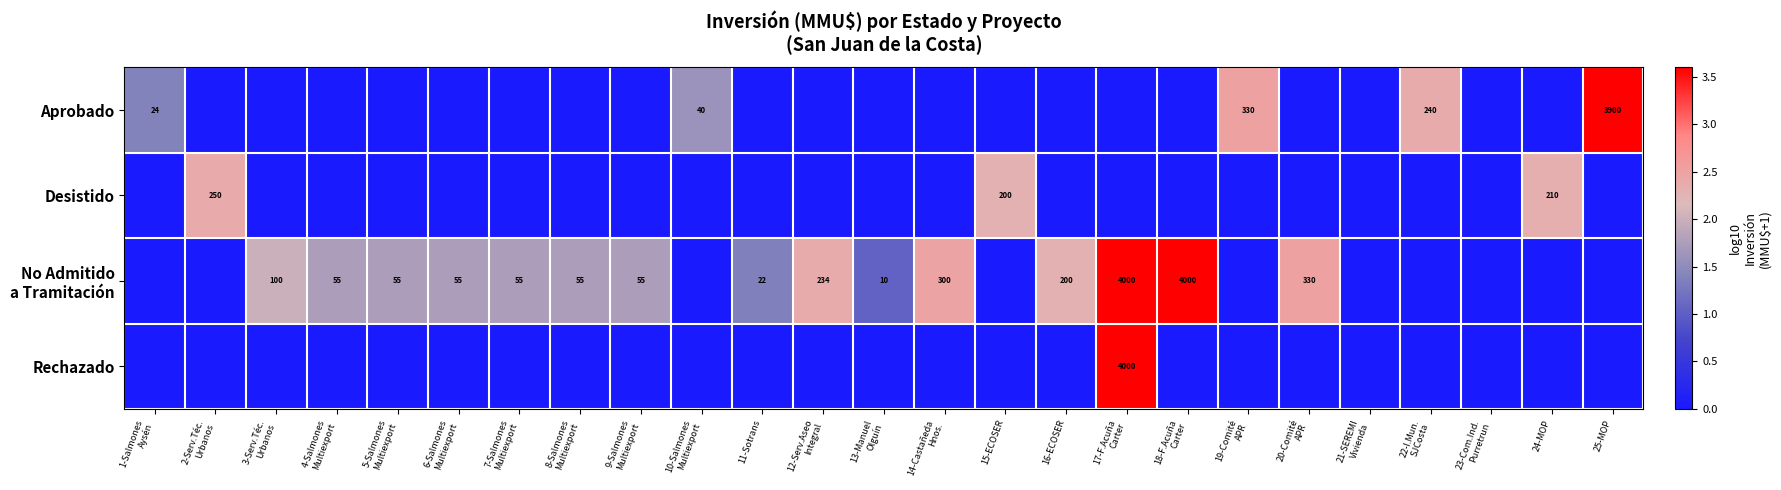

How many categories are shown in the chart?

25